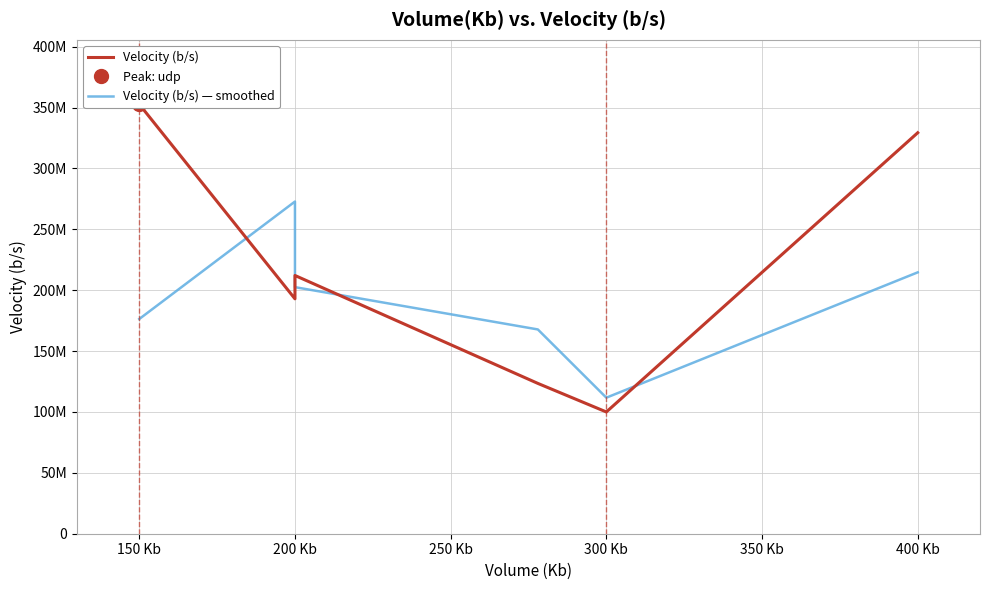

The Velocity (b/s) series shows 212083875.0 at 200 Kb. True or false?

True